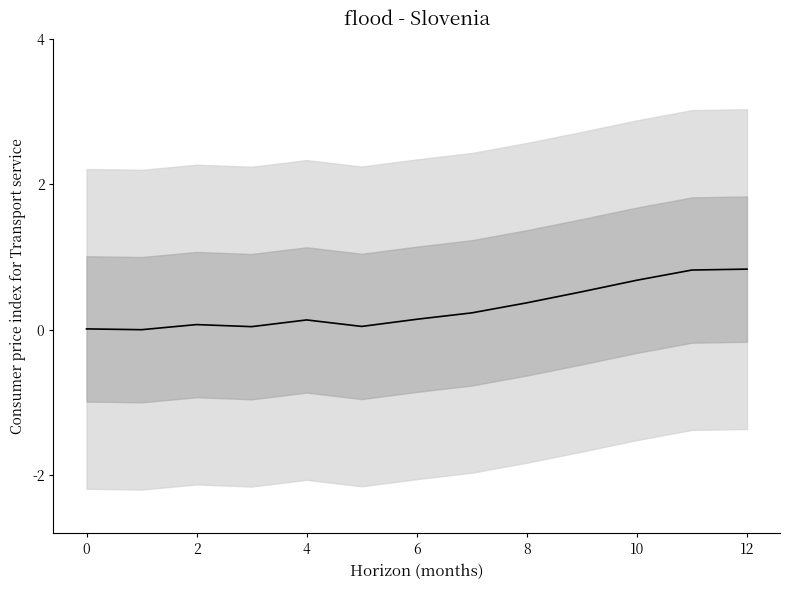

Read the value at 12.

0.8